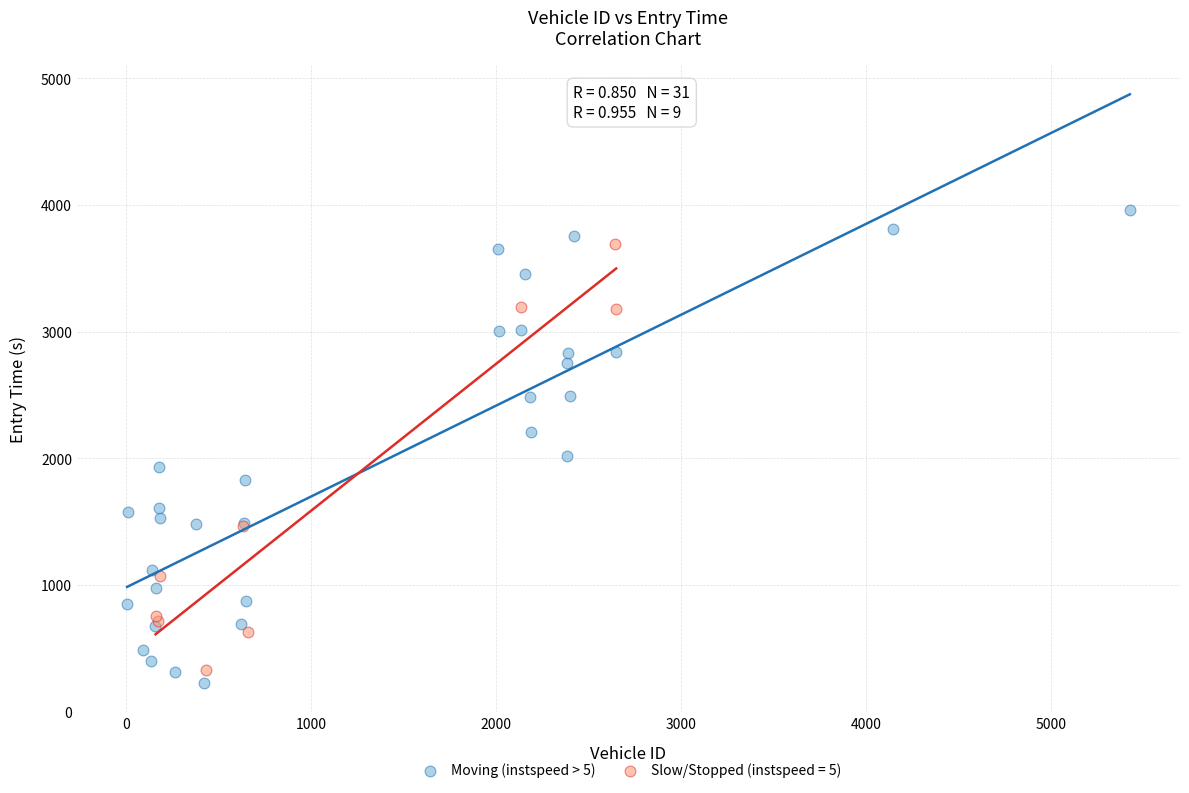

Which series contains the highest Y value?

Moving (instspeed > 5)